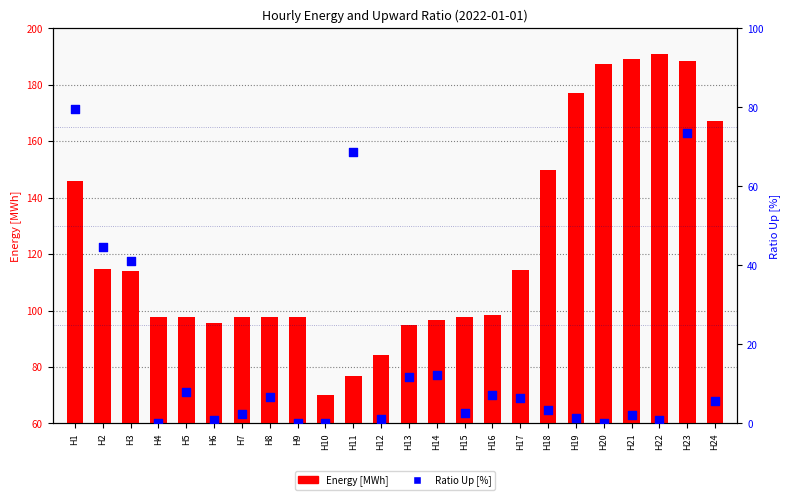

At which category is the sum across all series the highest?

H23